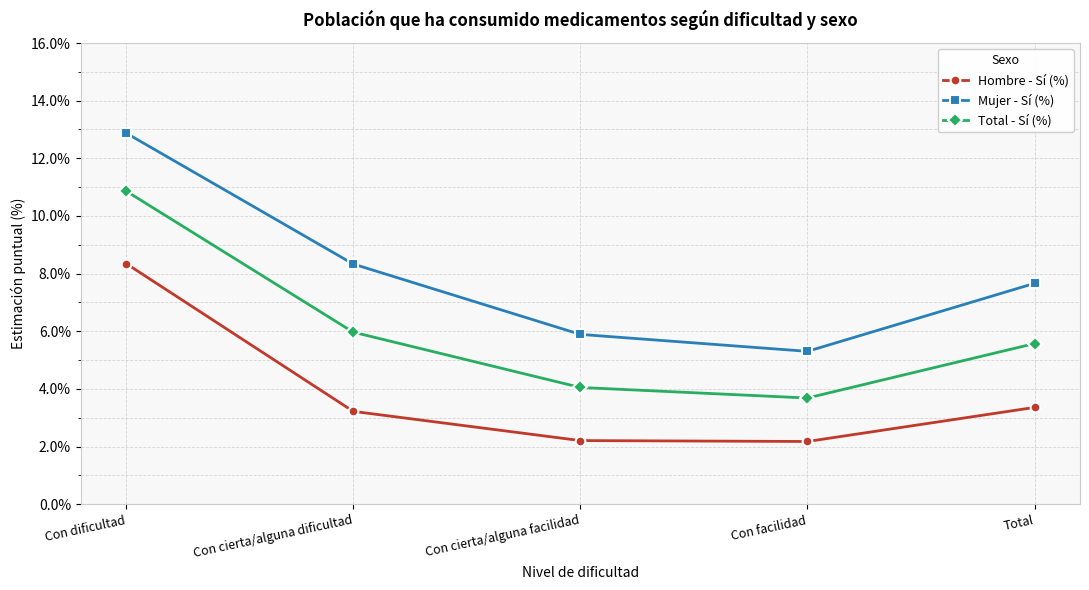

Reading left to right, what are all the values shown in this chart?

Hombre - Sí (%): Con dificultad=8.4	Con cierta/alguna dificultad=3.2	Con cierta/alguna facilidad=2.2	Con facilidad=2.2	Total=3.4
Mujer - Sí (%): Con dificultad=12.9	Con cierta/alguna dificultad=8.3	Con cierta/alguna facilidad=5.9	Con facilidad=5.3	Total=7.7
Total - Sí (%): Con dificultad=10.9	Con cierta/alguna dificultad=6.0	Con cierta/alguna facilidad=4.1	Con facilidad=3.7	Total=5.6